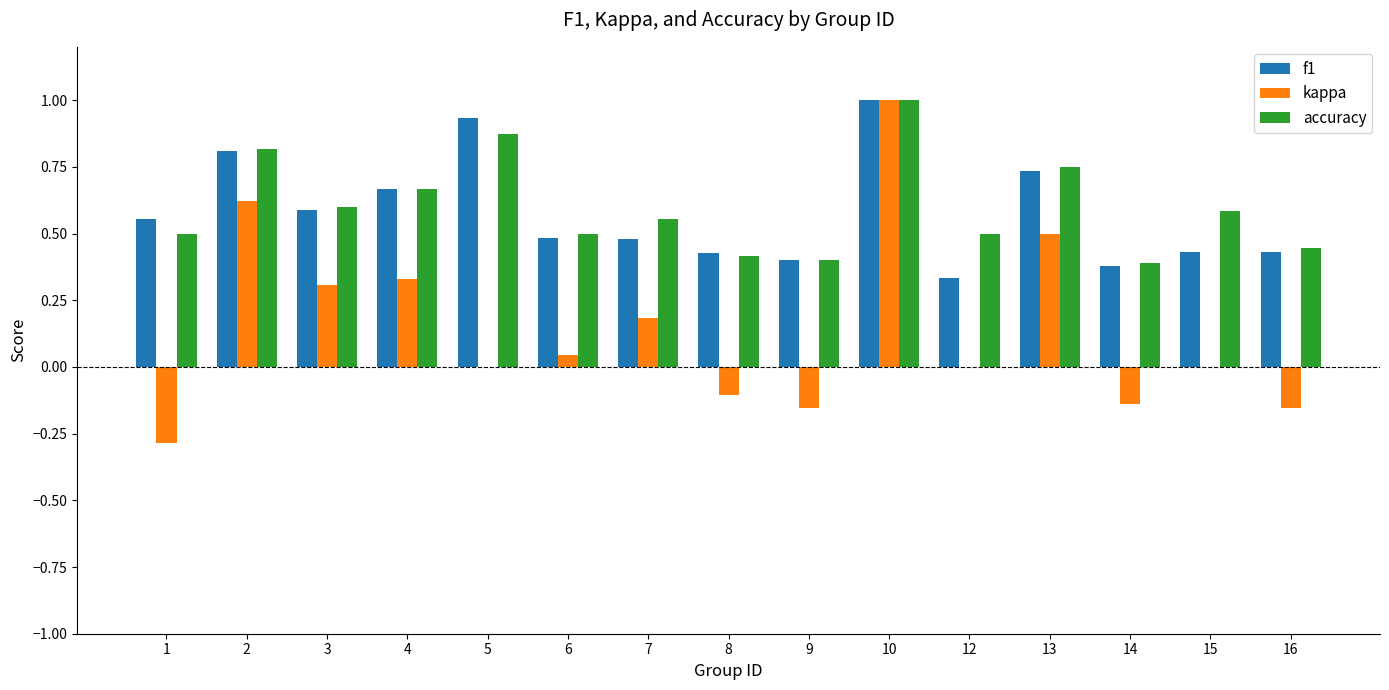

What is the sum of the accuracy values at 1 and 10?

1.5